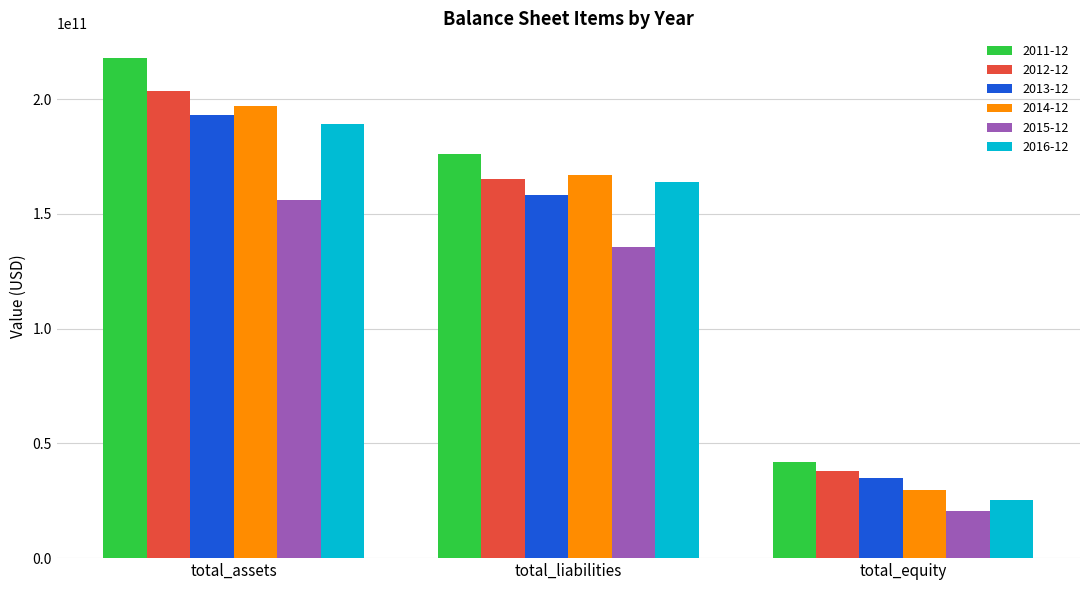

Is it true that 2016-12 equals 259038459761.4 at total_liabilities?

False